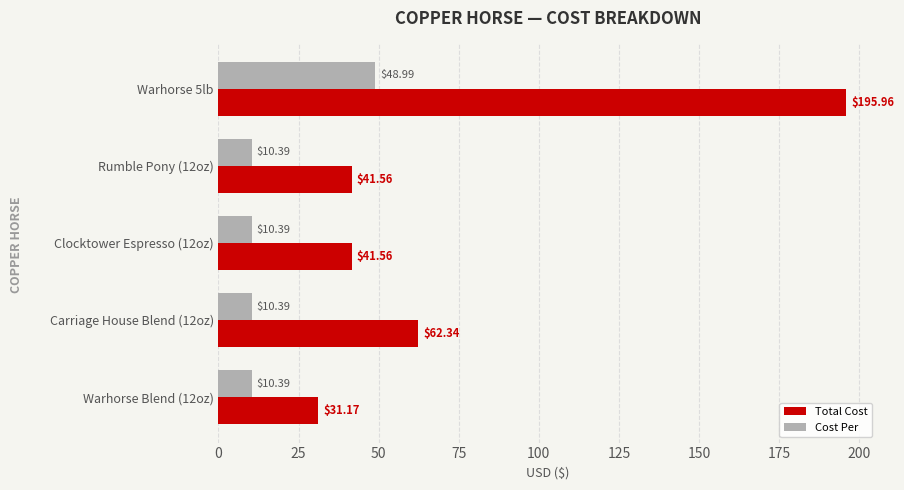

List the series in order of their peak value, highest first.

Total Cost, Cost Per